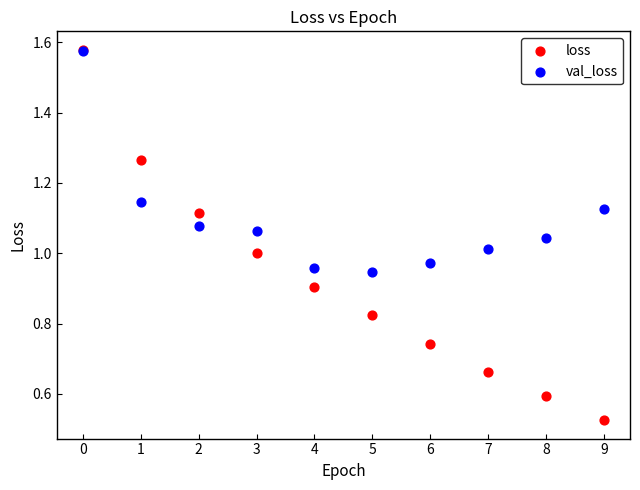

Which series has the largest Y range (max minus min)?

loss